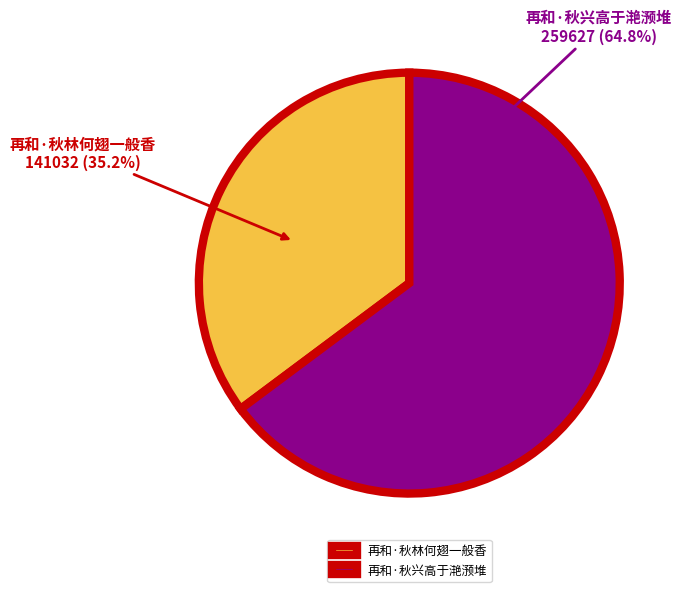

Which category has the biggest portion of the pie?

再和·秋兴高于滟滪堆